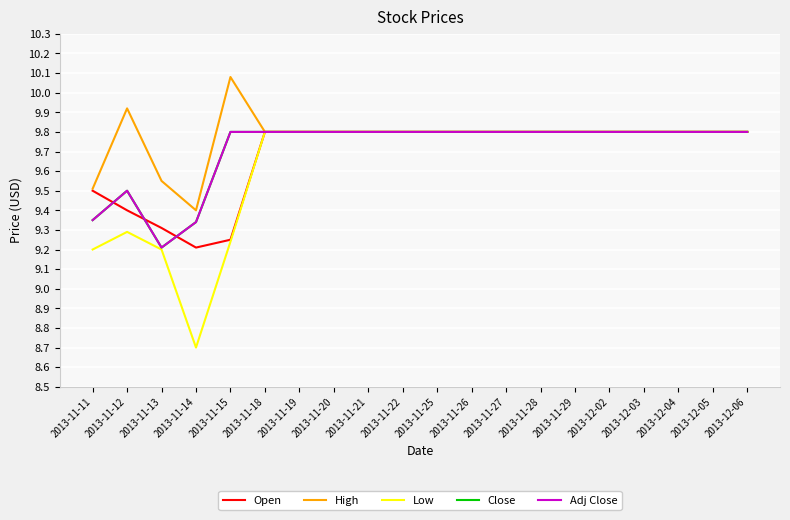

Reading left to right, transcribe all the data shown in this chart.

Open: 9.5	9.4	9.3	9.2	9.2	9.8	9.8	9.8	9.8	9.8	9.8	9.8	9.8	9.8	9.8	9.8	9.8	9.8	9.8	9.8
High: 9.5	9.9	9.6	9.4	10.1	9.8	9.8	9.8	9.8	9.8	9.8	9.8	9.8	9.8	9.8	9.8	9.8	9.8	9.8	9.8
Low: 9.2	9.3	9.2	8.7	9.2	9.8	9.8	9.8	9.8	9.8	9.8	9.8	9.8	9.8	9.8	9.8	9.8	9.8	9.8	9.8
Close: 9.3	9.5	9.2	9.3	9.8	9.8	9.8	9.8	9.8	9.8	9.8	9.8	9.8	9.8	9.8	9.8	9.8	9.8	9.8	9.8
Adj Close: 9.3	9.5	9.2	9.3	9.8	9.8	9.8	9.8	9.8	9.8	9.8	9.8	9.8	9.8	9.8	9.8	9.8	9.8	9.8	9.8